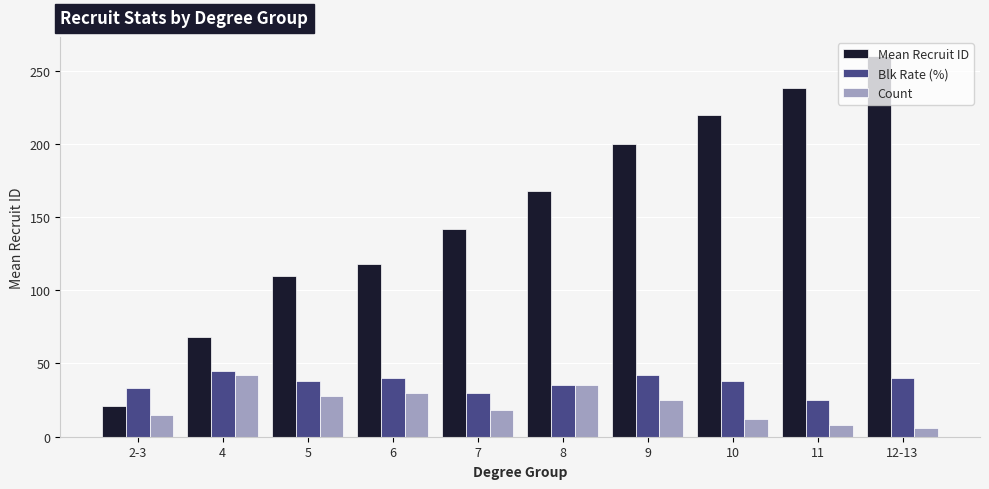

At which label is Mean Recruit ID closest to 140?

7